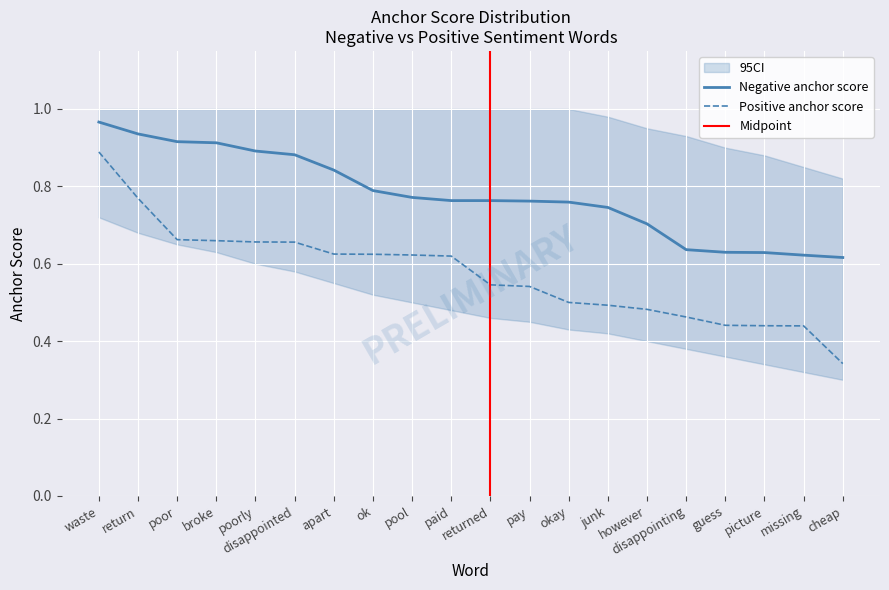

The Positive anchor score series shows 0.9 at disappointed. True or false?

False